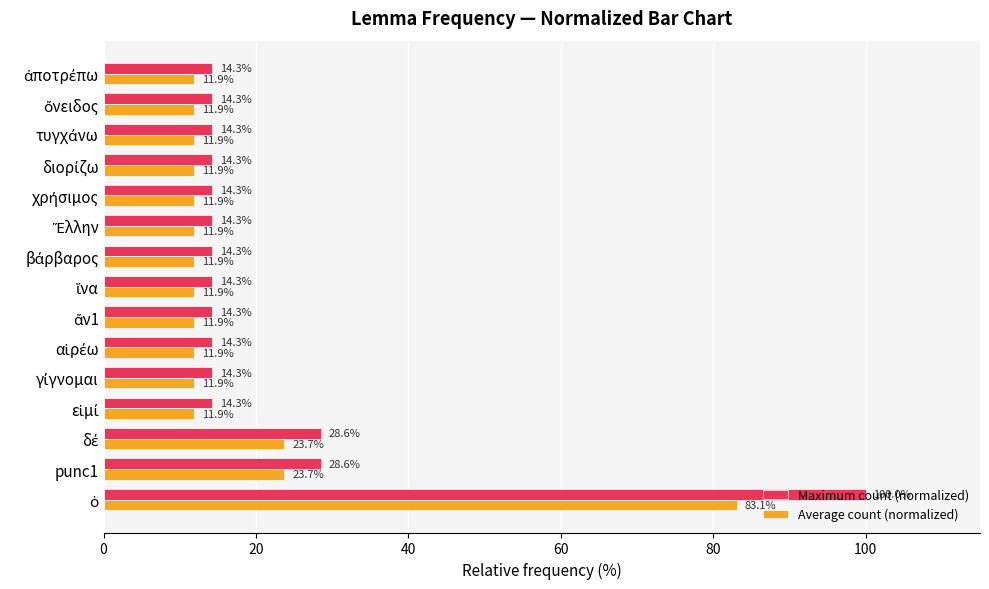

List the series in order of their overall mean, highest first.

Maximum count (normalized), Average count (normalized)